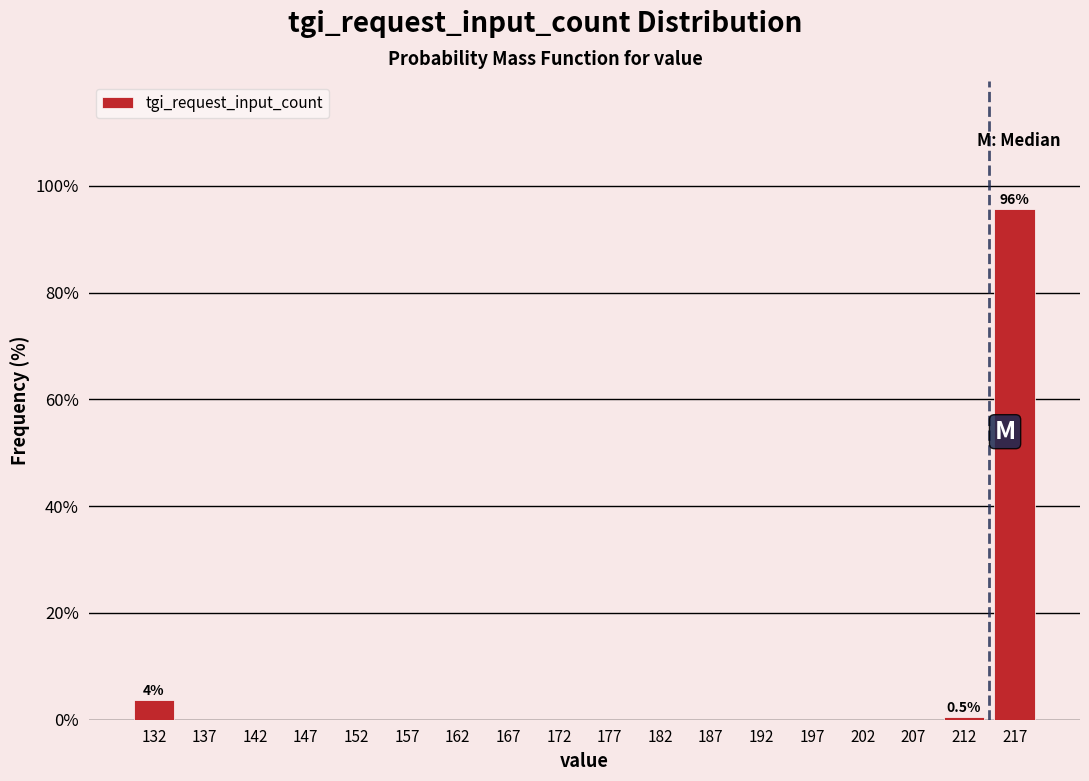

Reading left to right, transcribe all the data shown in this chart.

132=3.8	137=0.0	142=0.0	147=0.0	152=0.0	157=0.0	162=0.0	167=0.0	172=0.0	177=0.0	182=0.0	187=0.0	192=0.0	197=0.0	202=0.0	207=0.0	212=0.5	217=95.7